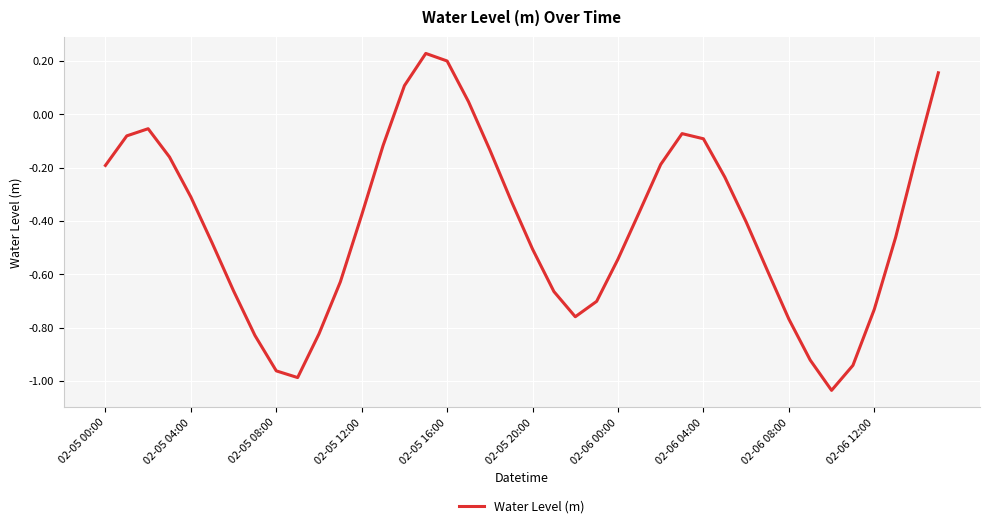

What is the difference between the maximum and minimum values?

1.3